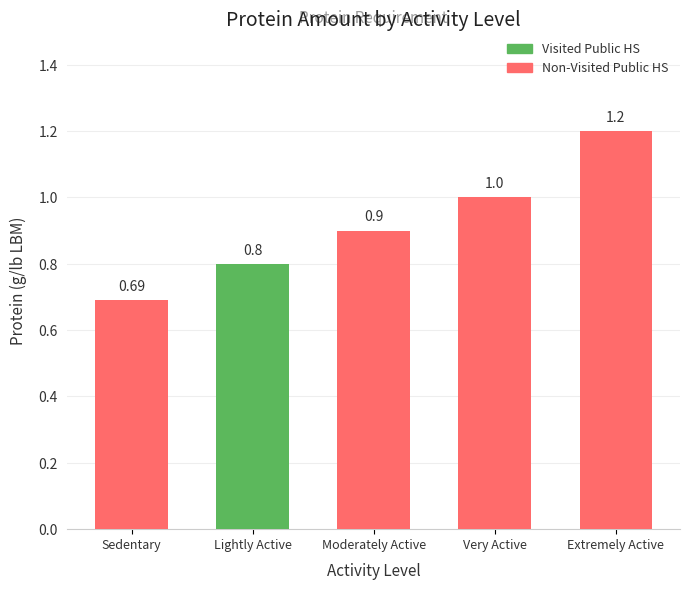

Which series has the largest range (max minus min)?

Visited Public HS